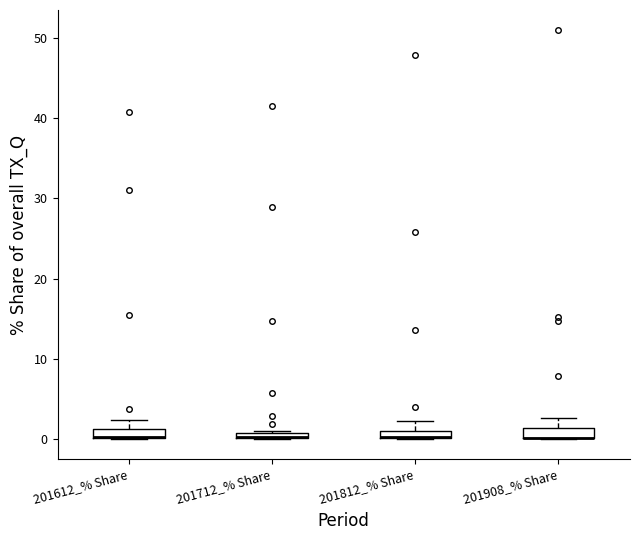

Where is the lower edge of the box for 201612_% Share on the y-axis? The values are not printed on the chart, so give them approximately, as read against the axis.

0